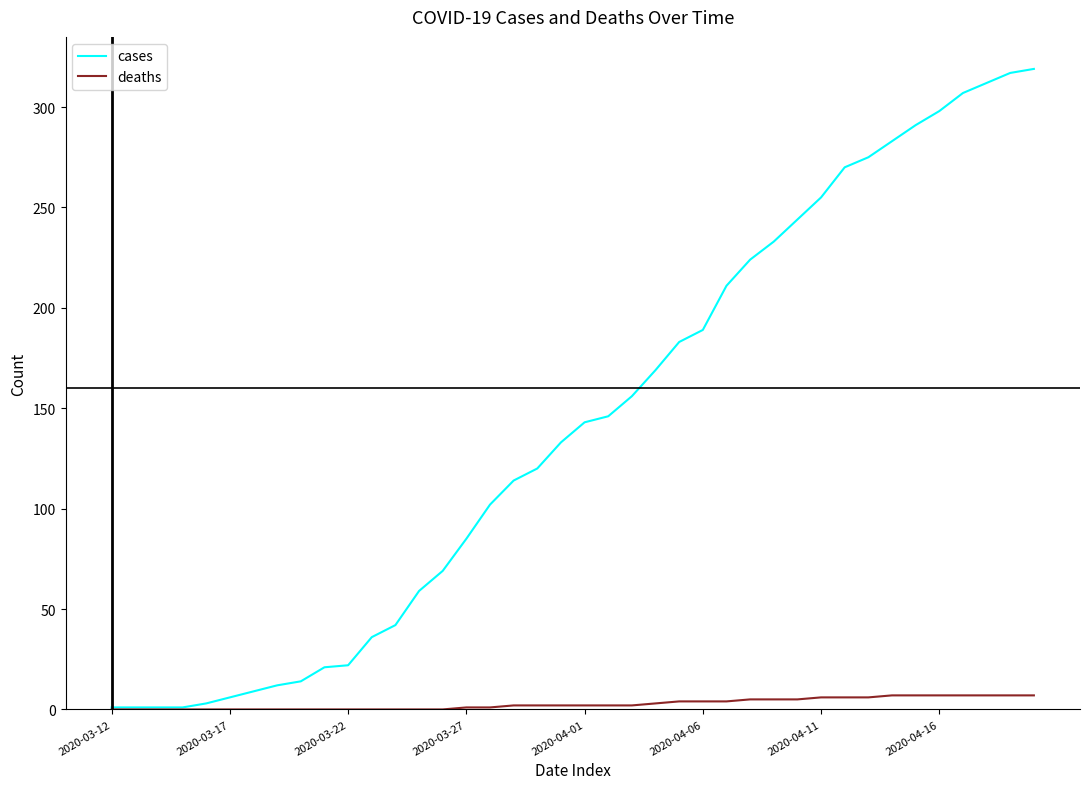

Rank the series by their average value, from lowest to highest.

deaths, cases